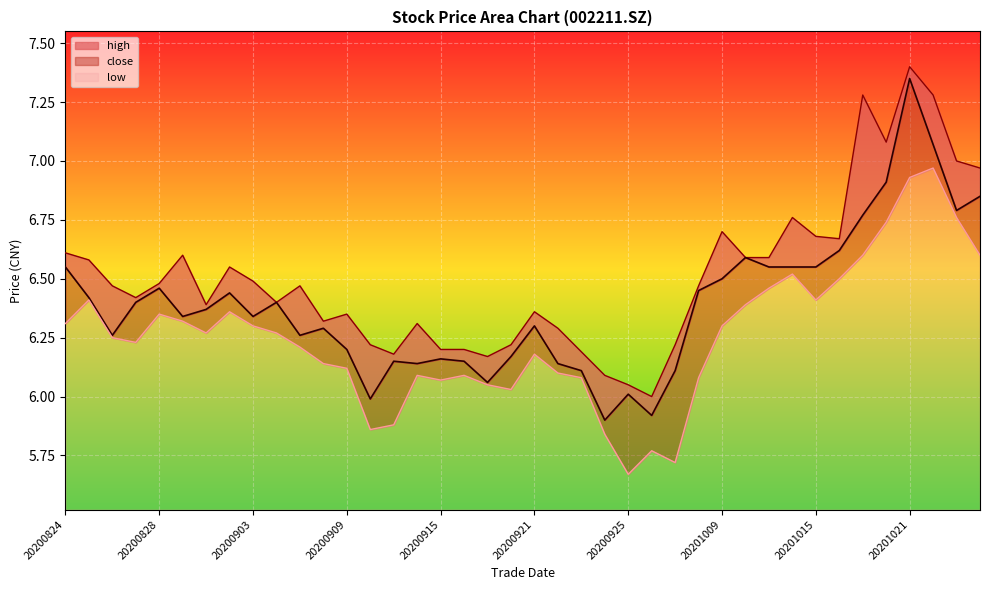

True or false: low and high intersect in this chart.

False